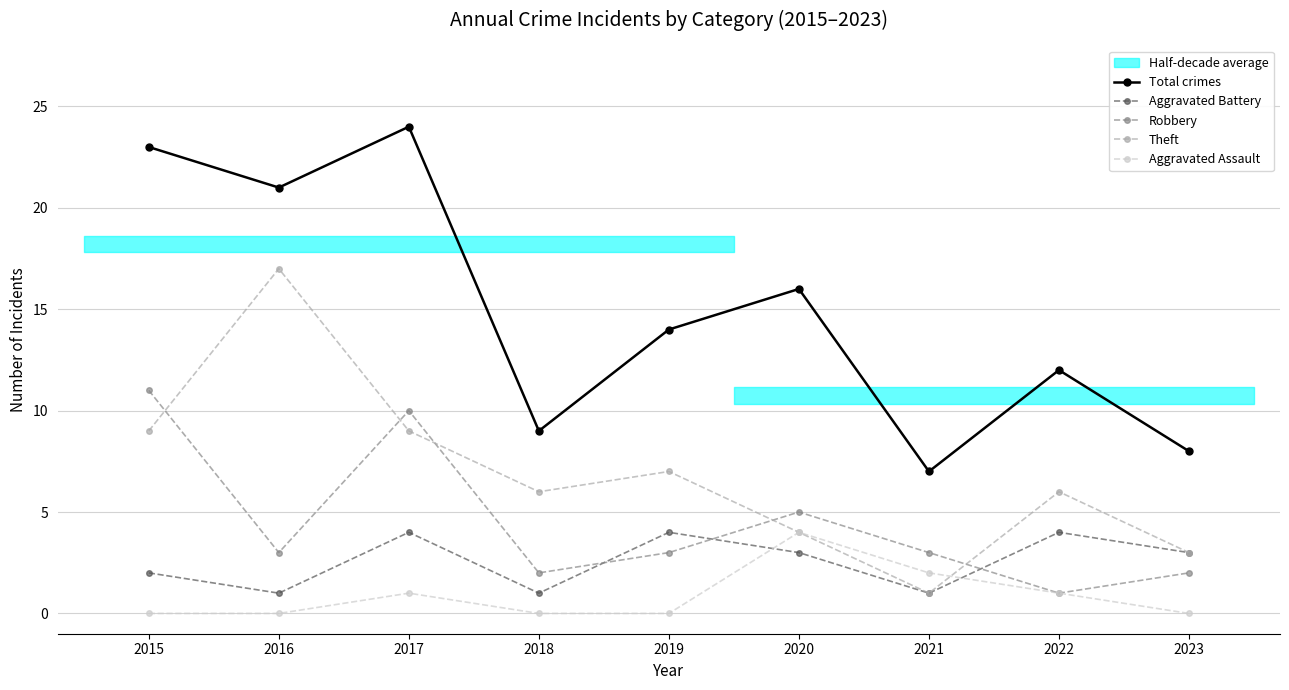

What is the sum of all Aggravated Assault values?

8